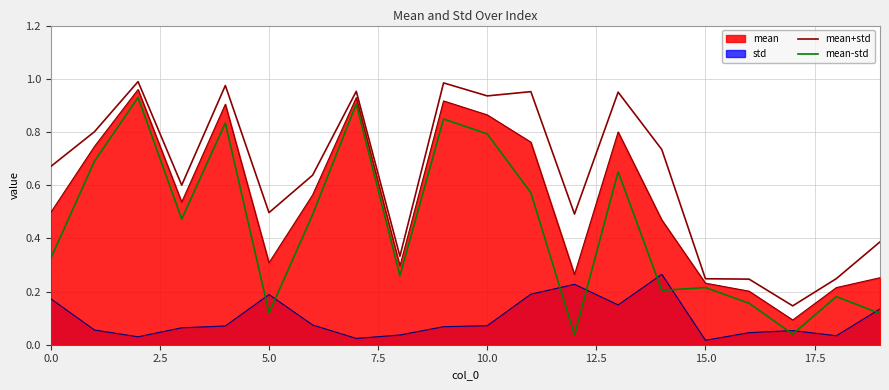

The mean-std series shows 0.1 at 12. True or false?

False